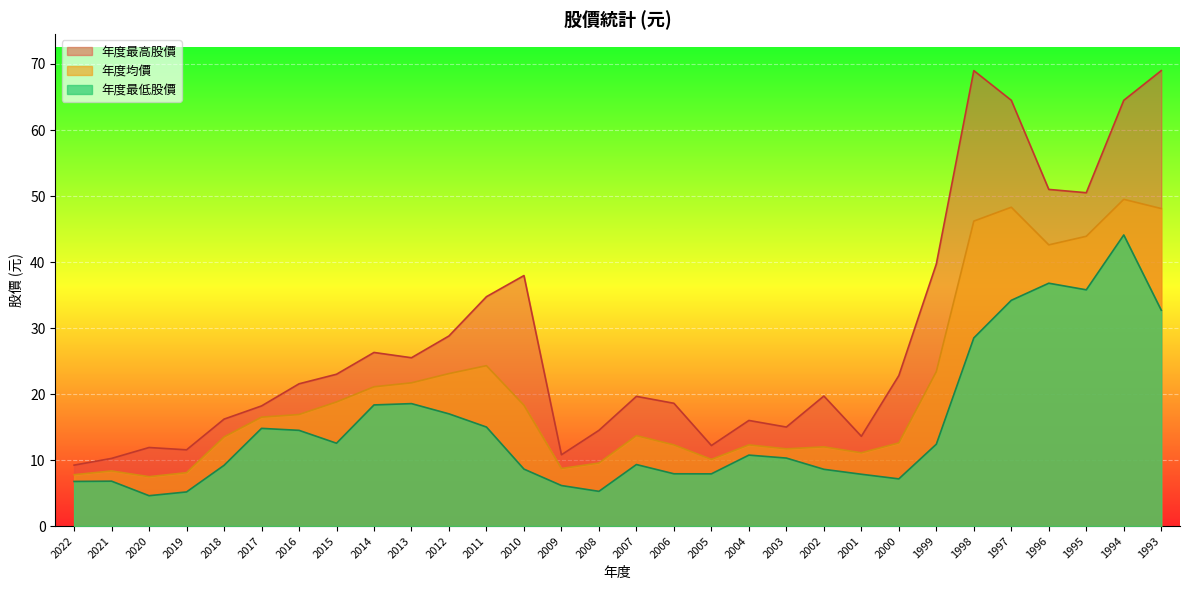

Reading right to left, transcribe all the data shown in this chart.

年度最高股價: 69.0	64.5	50.5	51.0	64.5	69.0	39.7	22.8	13.6	19.7	15.0	16.0	12.2	18.6	19.6	14.5	10.8	38.0	34.8	28.8	25.5	26.3	23.0	21.6	18.2	16.2	11.6	11.9	10.2	9.2
年度最低股價: 32.7	44.1	35.8	36.8	34.2	28.5	12.4	7.2	7.8	8.6	10.3	10.8	7.9	7.9	9.3	5.3	6.1	8.6	15.0	17.0	18.6	18.4	12.6	14.5	14.8	9.2	5.2	4.6	6.8	6.8
年度均價: 48.1	49.5	43.9	42.6	48.3	46.2	23.4	12.6	11.1	12.0	11.7	12.3	10.1	12.3	13.7	9.6	8.7	18.3	24.3	23.1	21.7	21.1	18.8	16.9	16.5	13.5	8.1	7.5	8.3	7.8